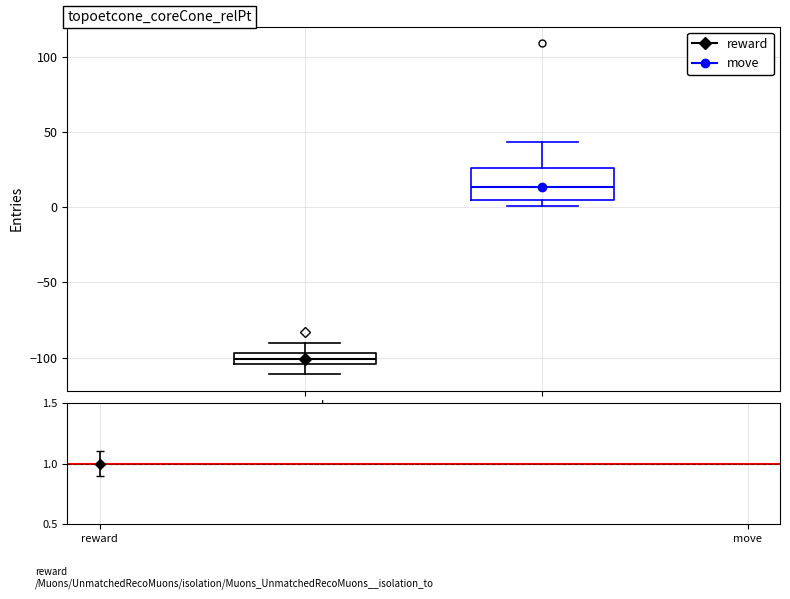

Which box has the lowest median line?

reward